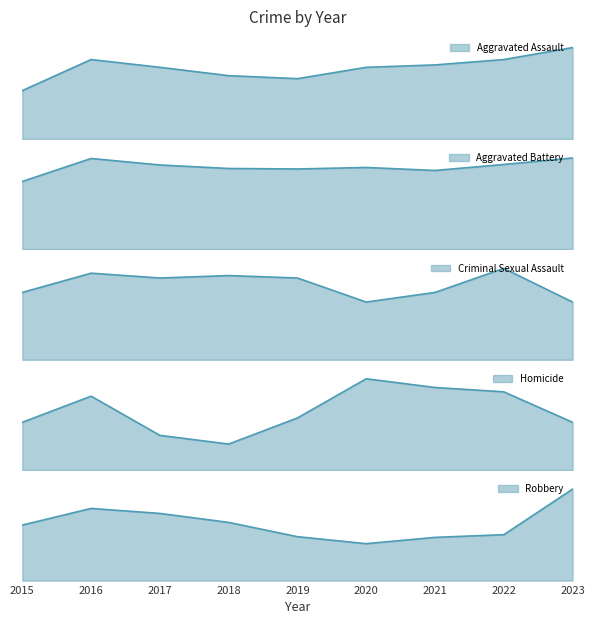

What is the difference between the Aggravated Assault values at 2023 and 2019?

52